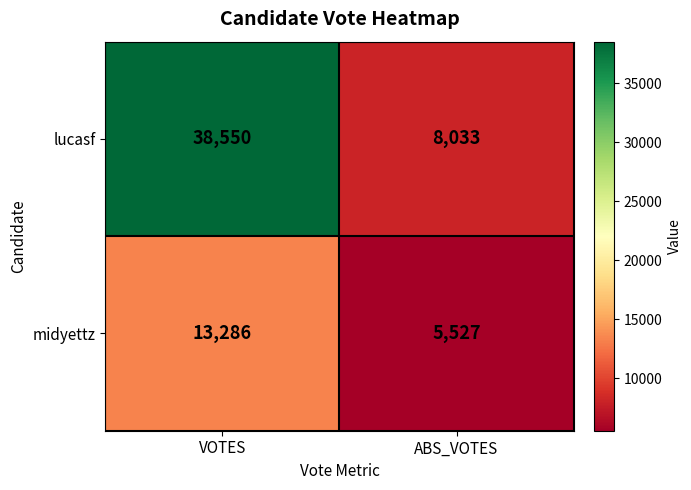

What is the total value across all series at ABS_VOTES?

13560